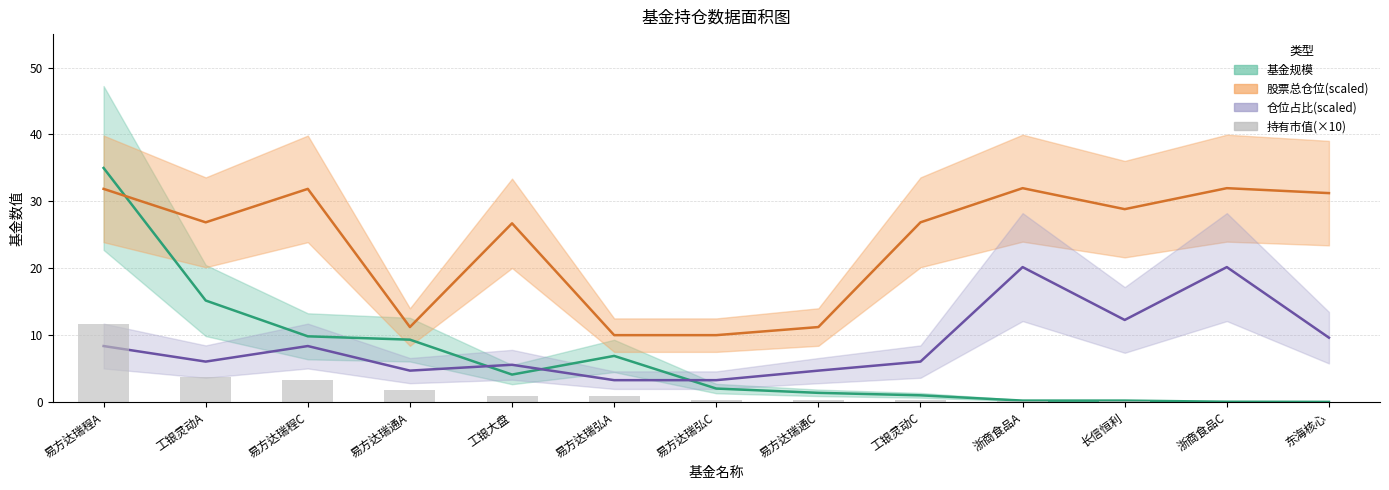

Which label corresponds to the largest value in the chart?

易方达瑞程A